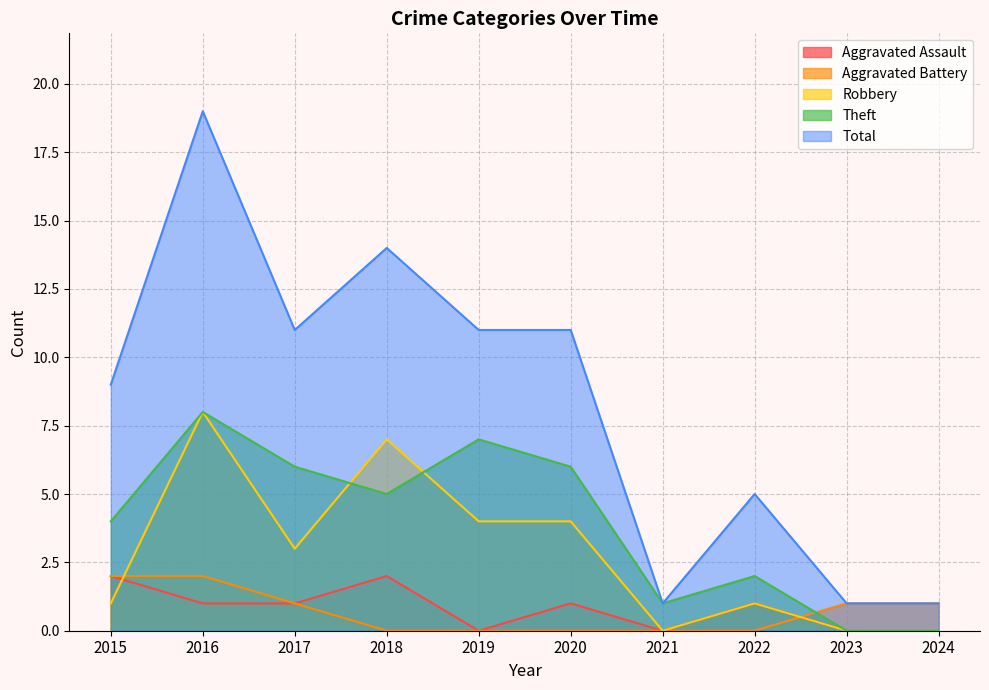

At which label is Total closest to 10?

2015